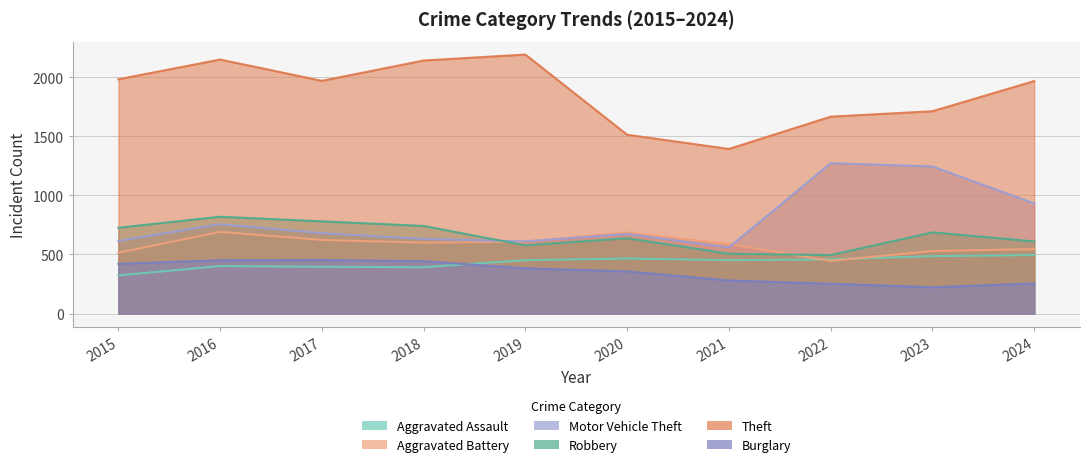

Reading right to left, what are all the values shown in this chart?

Aggravated Assault: 495	486	458	452	466	452	392	396	402	323
Aggravated Battery: 545	529	446	587	686	608	600	623	691	515
Motor Vehicle Theft: 931	1244	1272	560	673	611	631	680	756	614
Robbery: 610	687	495	506	637	577	741	780	819	726
Theft: 1966	1711	1665	1392	1512	2190	2140	1968	2148	1981
Burglary: 255	223	253	280	357	383	443	453	451	421